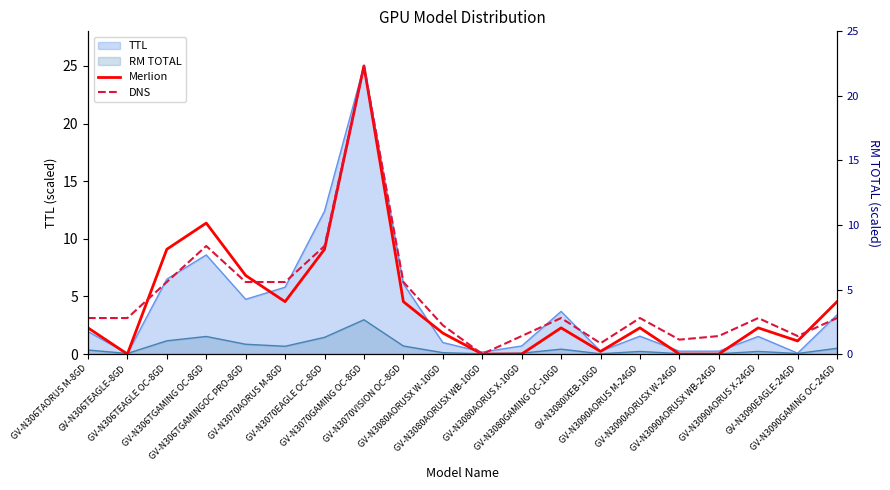

True or false: DNS has more than 0 points higher than both neighbors.

True